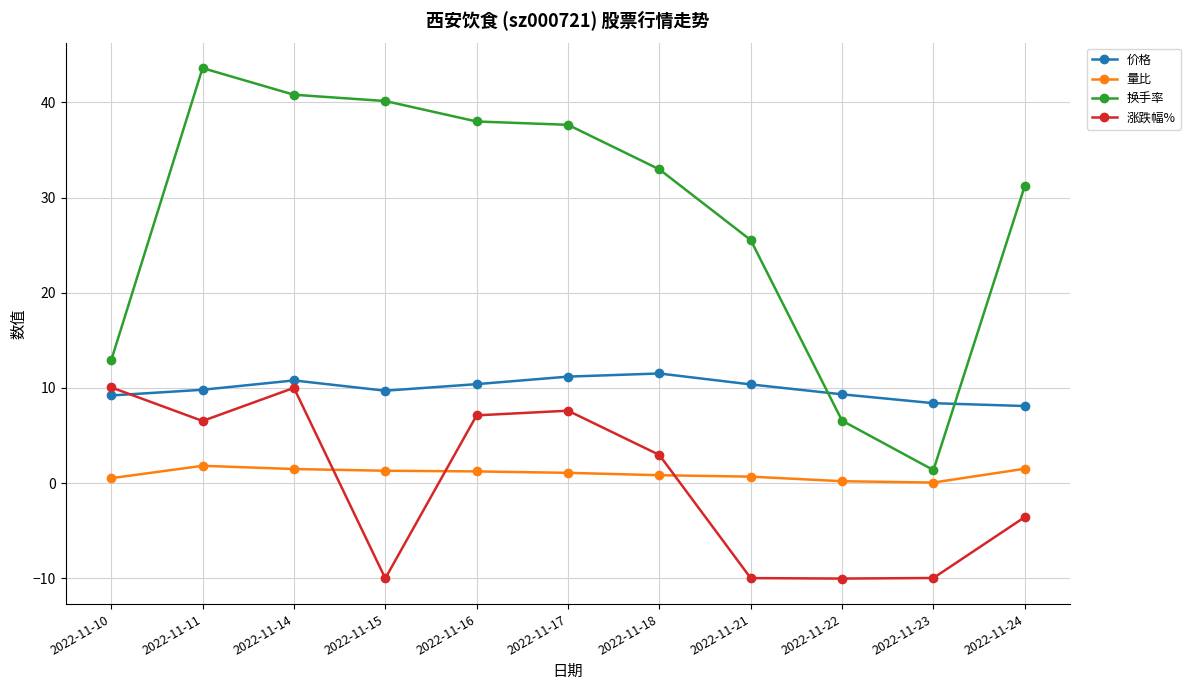

What is the sum of all 换手率 values?

310.7